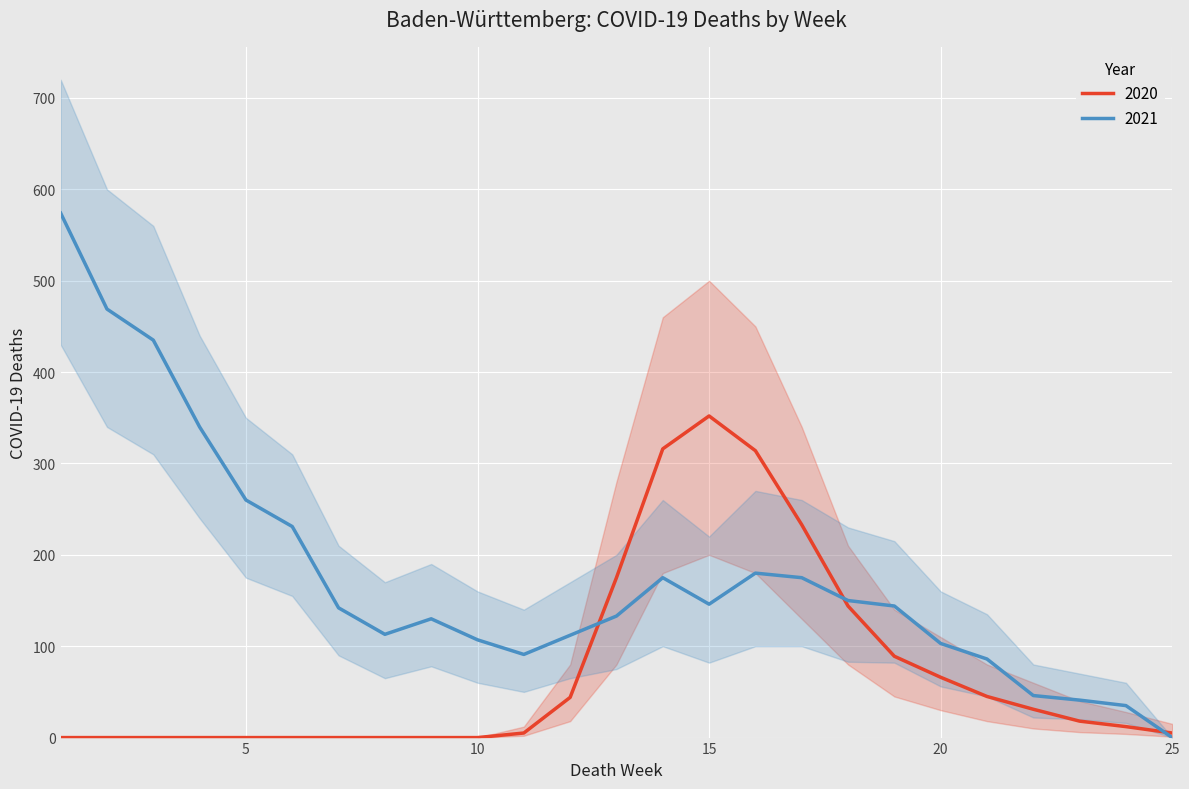

At how many categories does at least one series exceed 10?

25